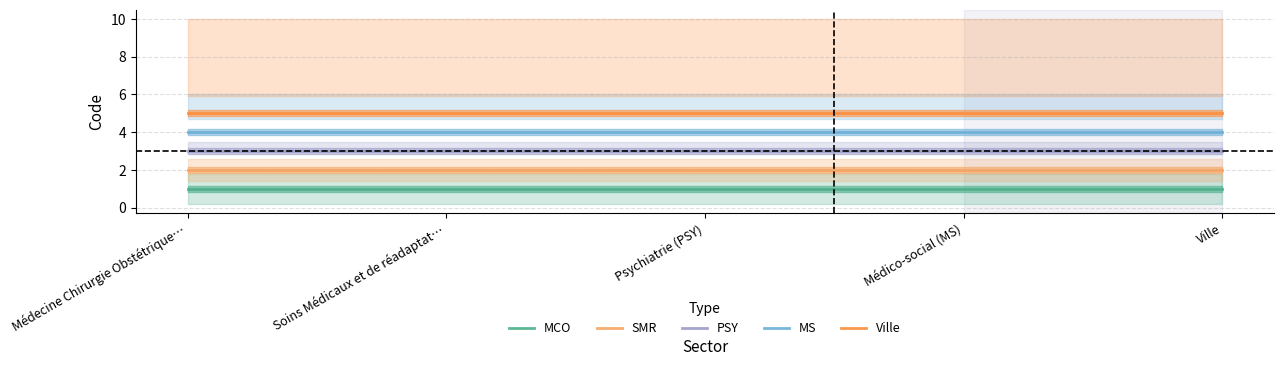

Reading left to right, extract all data points from this chart.

MCO: Médecine Chirurgie Obstétrique…=1	Soins Médicaux et de réadaptat…=1	Psychiatrie (PSY)=1	Médico-social (MS)=1	Ville=1
SMR: Médecine Chirurgie Obstétrique…=2	Soins Médicaux et de réadaptat…=2	Psychiatrie (PSY)=2	Médico-social (MS)=2	Ville=2
PSY: Médecine Chirurgie Obstétrique…=3	Soins Médicaux et de réadaptat…=3	Psychiatrie (PSY)=3	Médico-social (MS)=3	Ville=3
MS: Médecine Chirurgie Obstétrique…=4	Soins Médicaux et de réadaptat…=4	Psychiatrie (PSY)=4	Médico-social (MS)=4	Ville=4
Ville: Médecine Chirurgie Obstétrique…=5	Soins Médicaux et de réadaptat…=5	Psychiatrie (PSY)=5	Médico-social (MS)=5	Ville=5